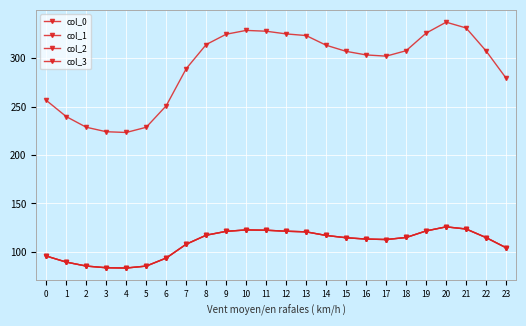

True or false: col_1 and col_3 cross at least once.

False